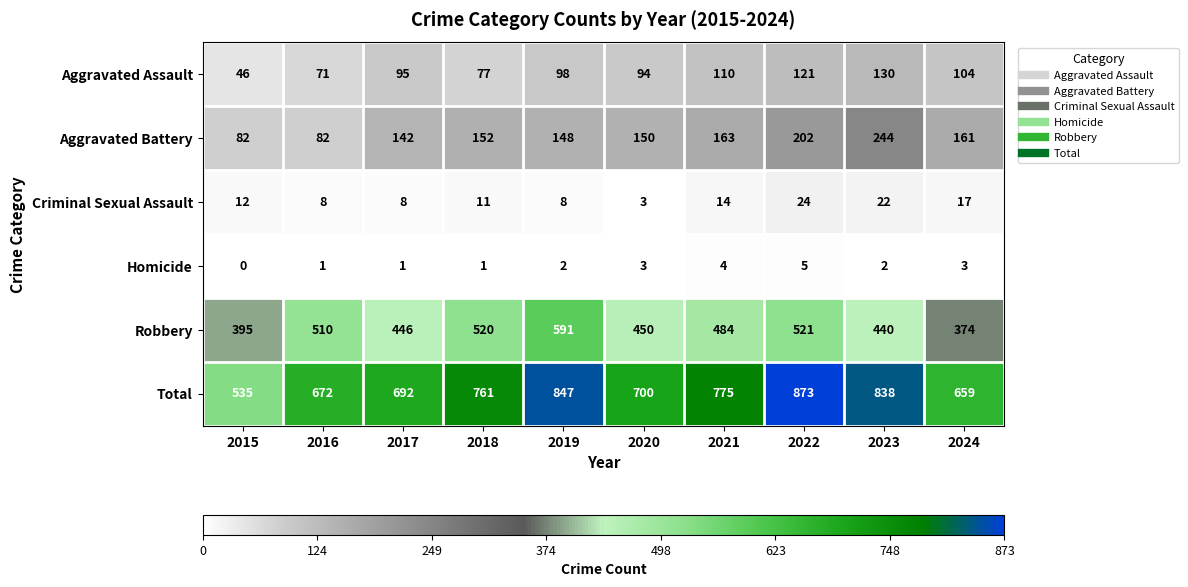

The Aggravated Assault series shows 71 at 2016. True or false?

True